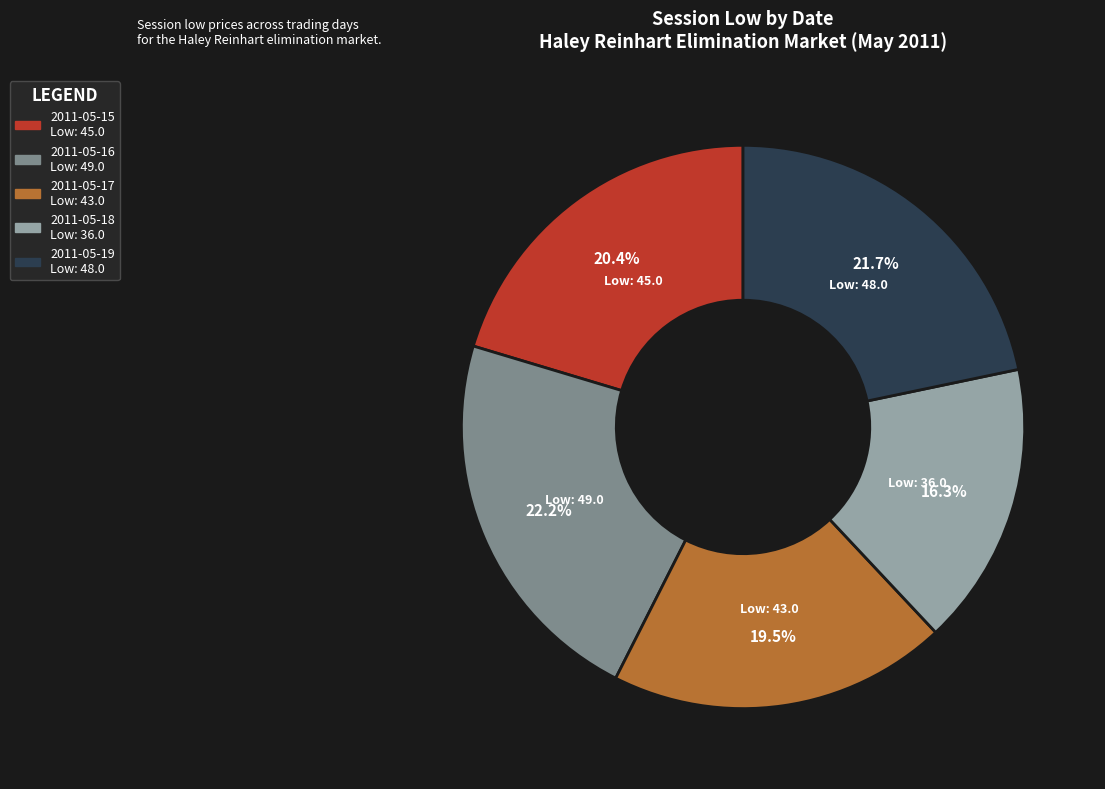

The 2011-05-15 slice represents 26% of the pie. True or false?

False